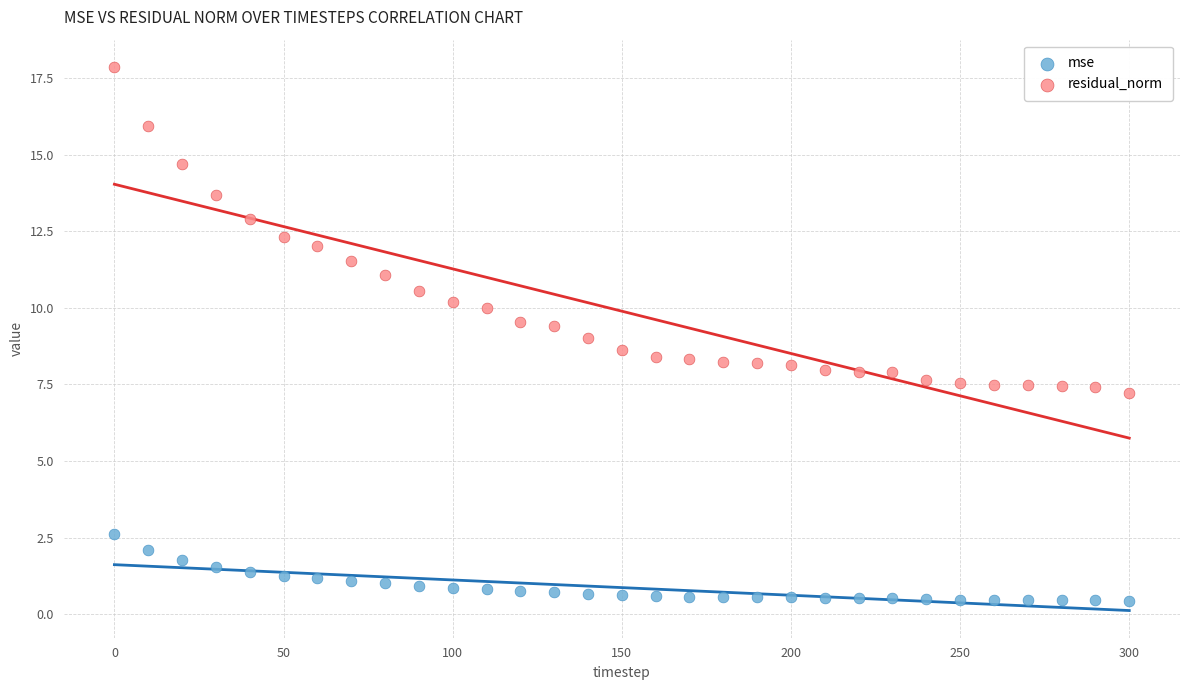

Which series has the widest spread of Y values?

residual_norm